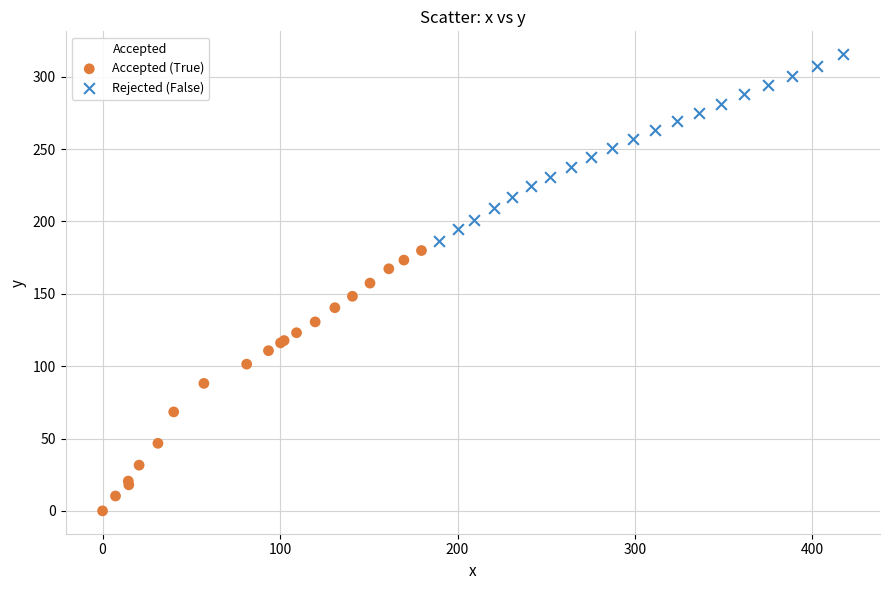

Which series reaches the maximum Y coordinate?

Rejected (False)